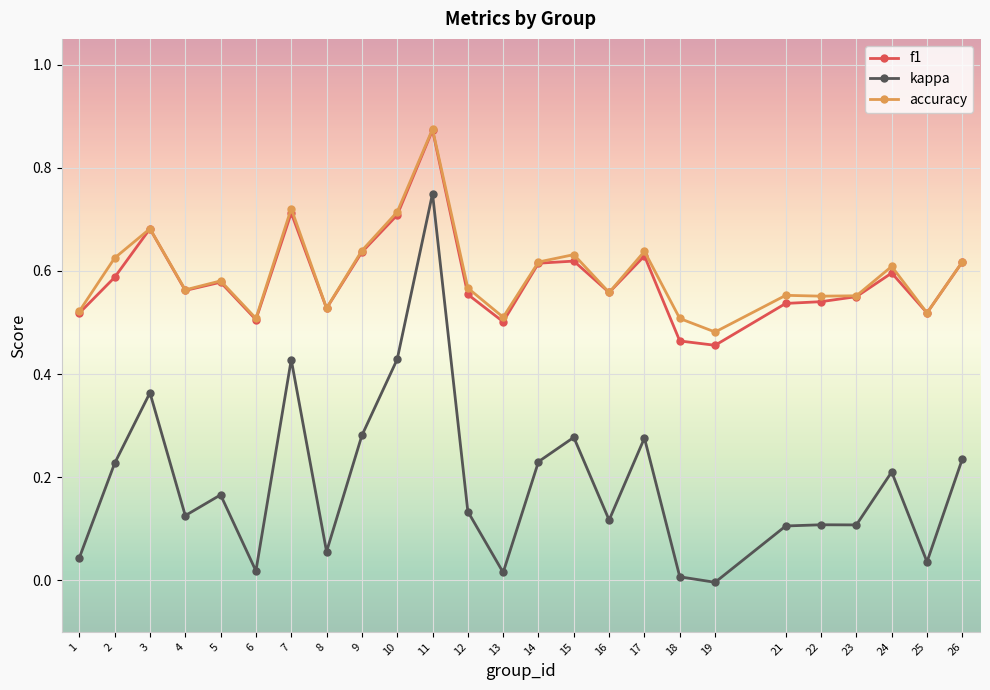

True or false: f1 has more than 1 points higher than both neighbors.

True